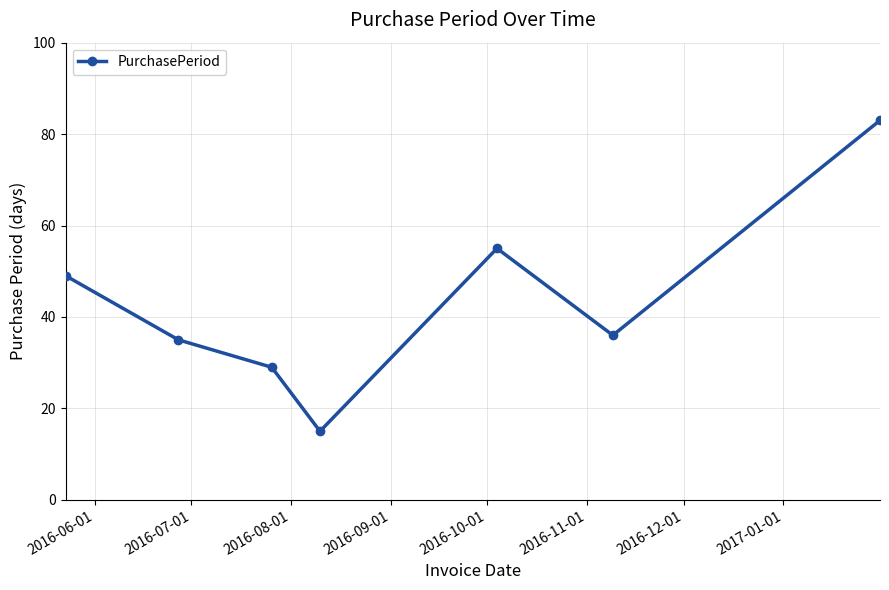

Does the chart display data point markers on the line(s)?

Yes